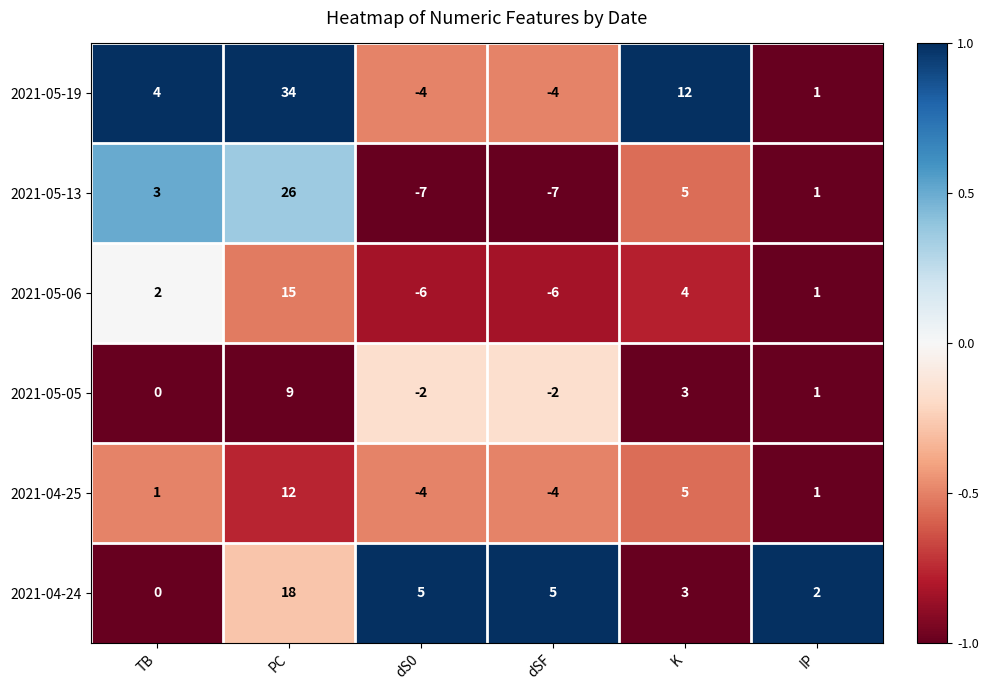

At which category is the sum across all series the highest?

PC